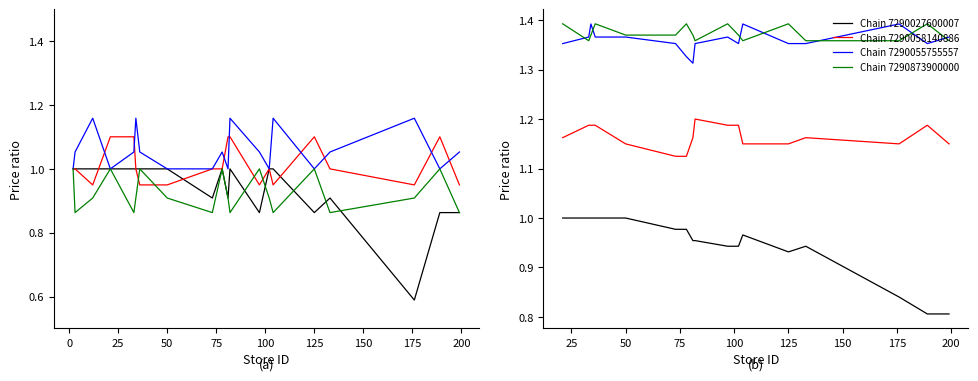

At which category is the sum across all series the highest?

25